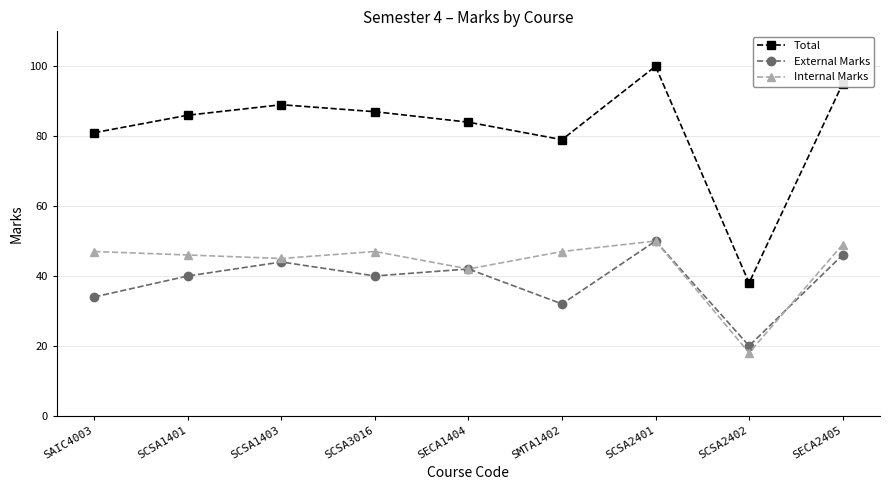

How many series are shown in this chart?

3